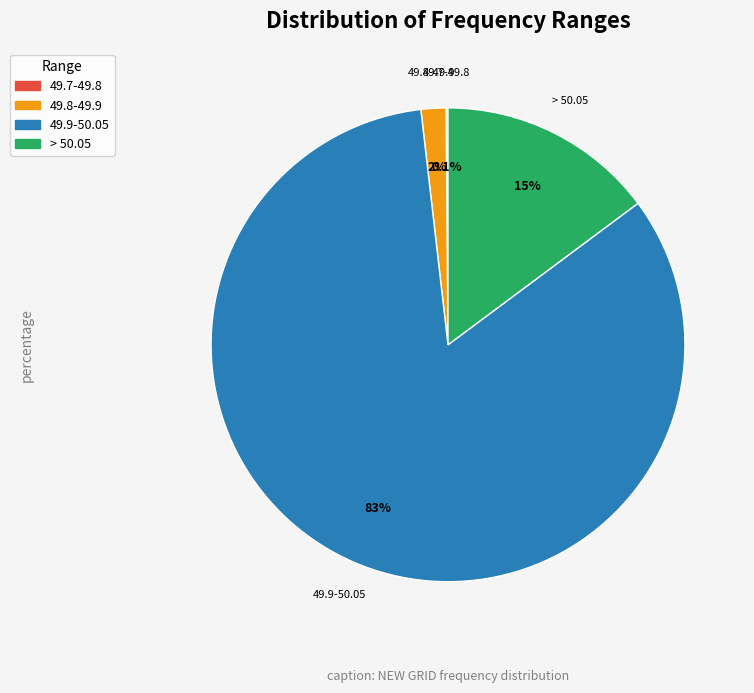

Is there a majority slice in this chart?

Yes